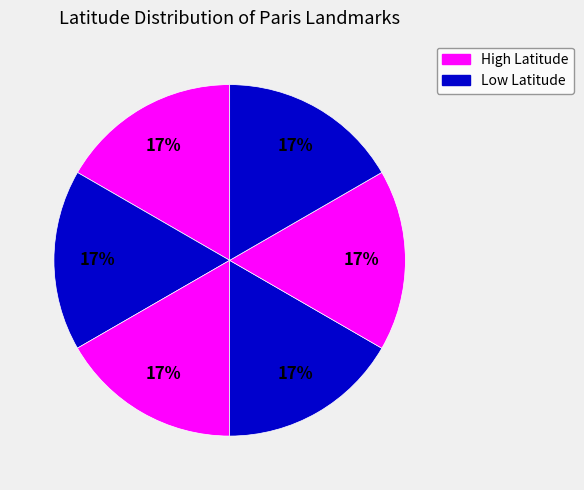

To the nearest percent, what is the average slice percentage?

17%